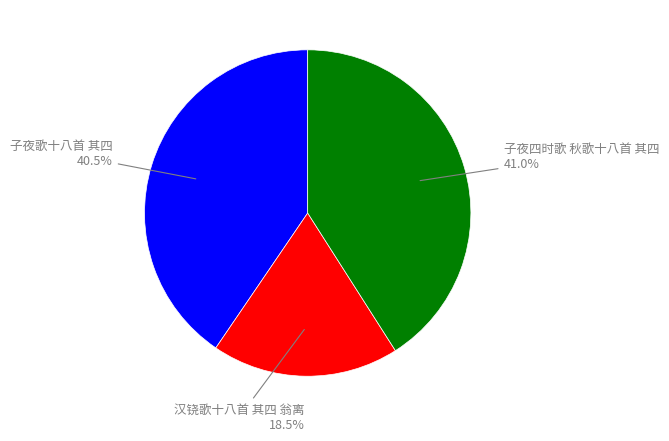

Is there a majority slice in this chart?

No